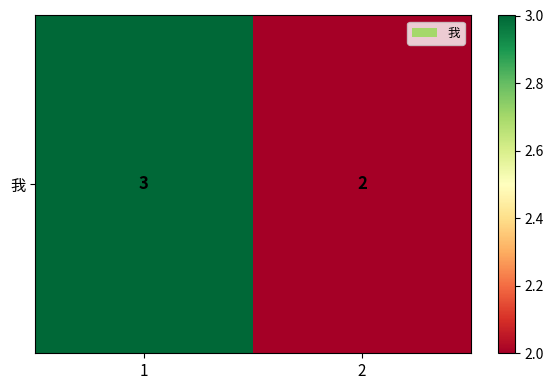

What is the change in value from 1 to 2?

-1